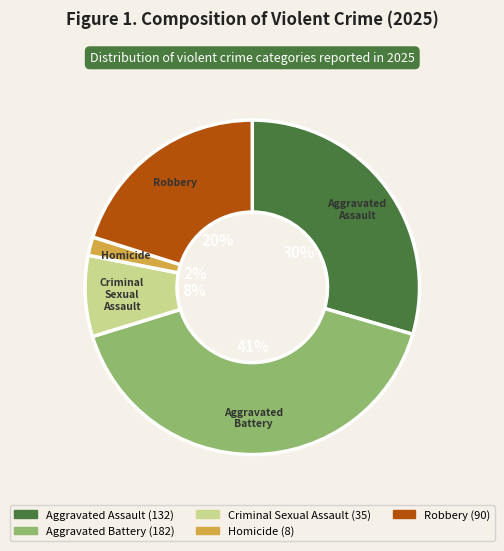

Is the sum of Criminal Sexual Assault and Aggravated Assault greater than half?

No